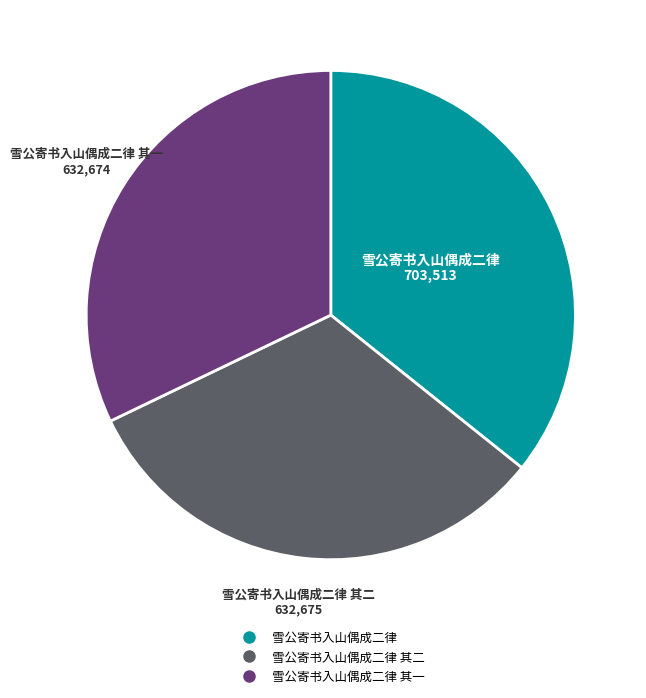

Is there a majority slice in this chart?

No